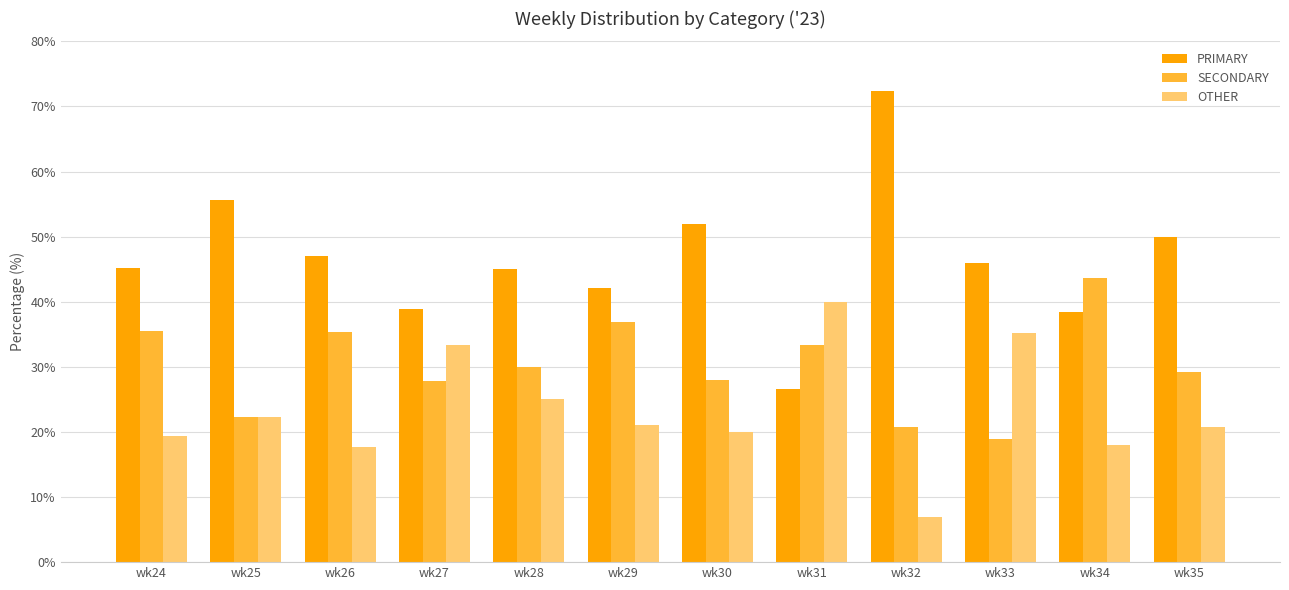

What are all the series names shown in the legend?

PRIMARY, SECONDARY, OTHER